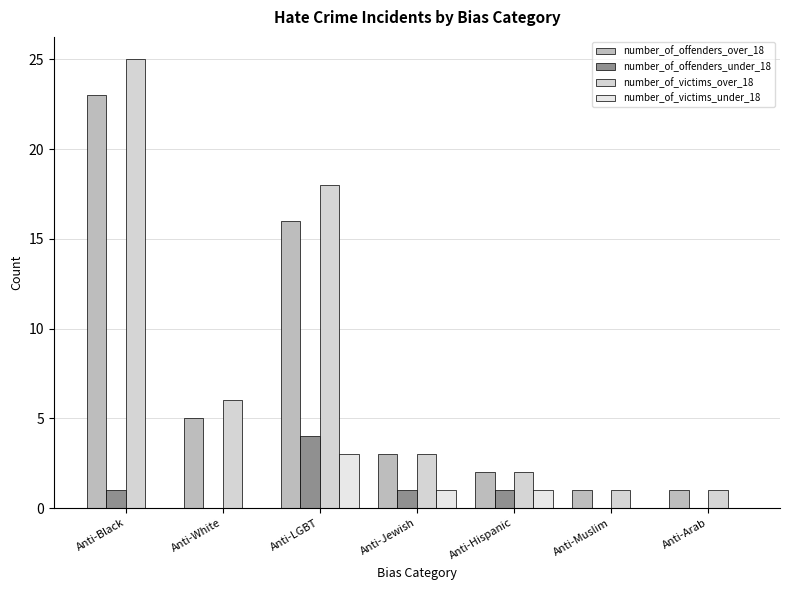

What is the value of the number_of_offenders_over_18 bar at the 2nd from the left?

5